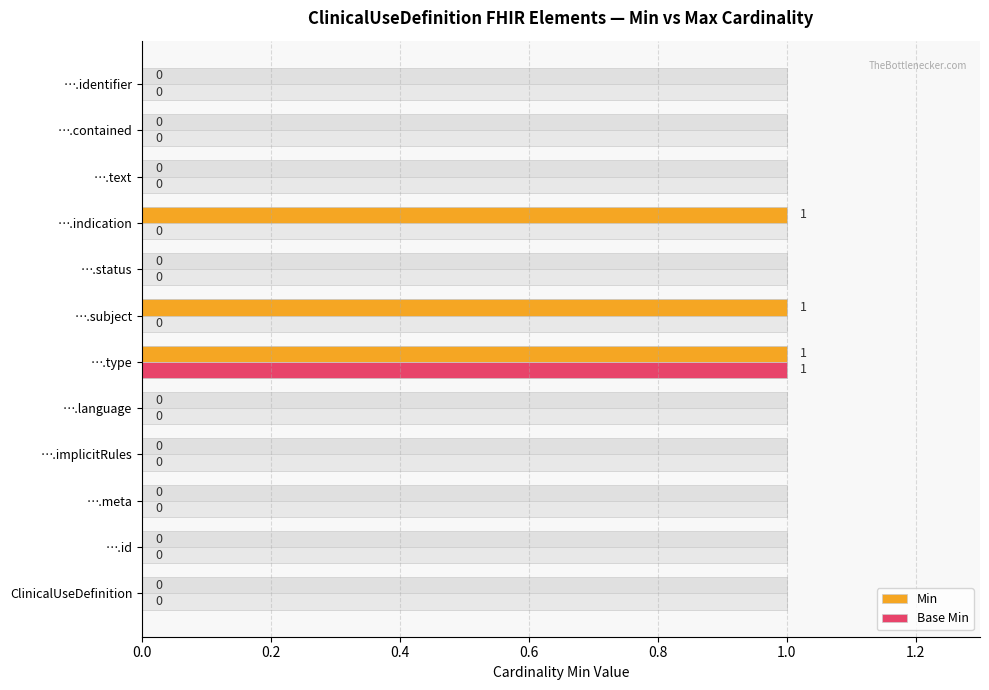

Is the value of Min at ….meta greater than the value of Base Min at ….type?

No